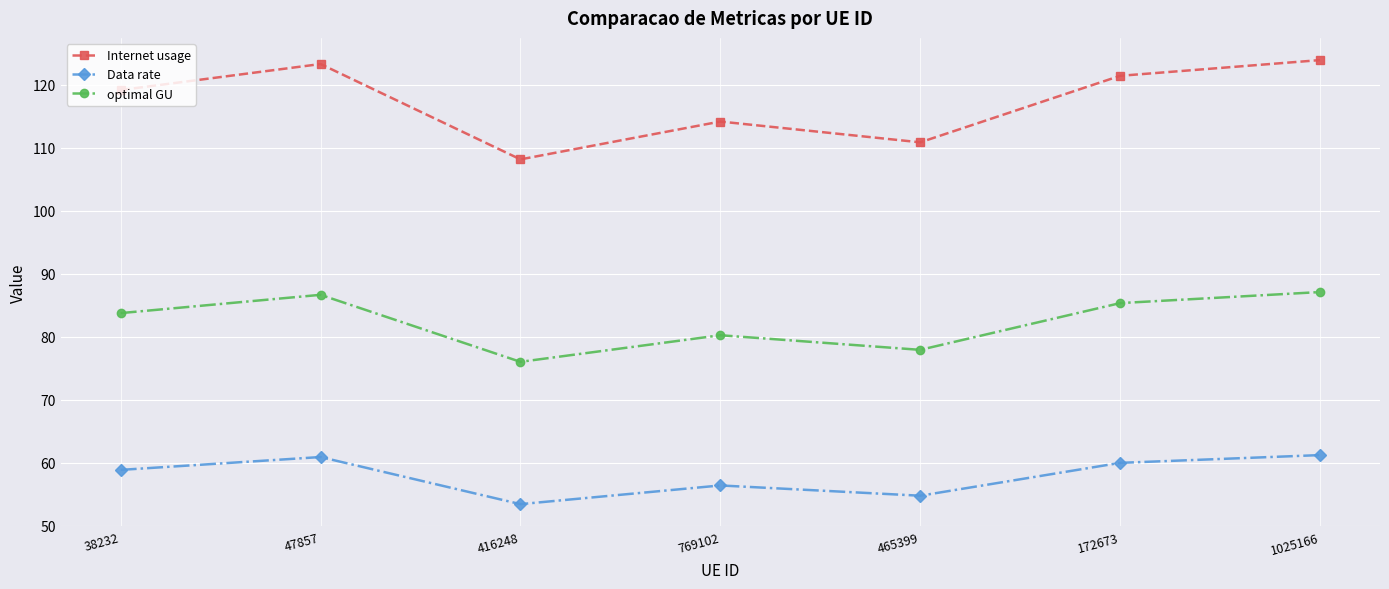

True or false: Internet usage has a value of 114.1 at 769102.

True